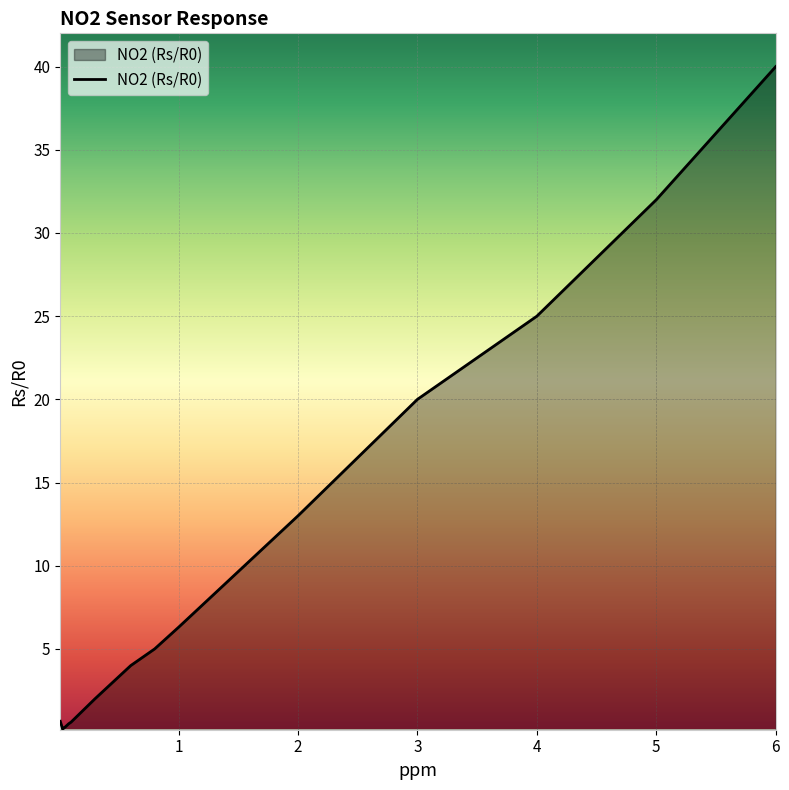

What is the difference between the maximum and minimum values?

39.8